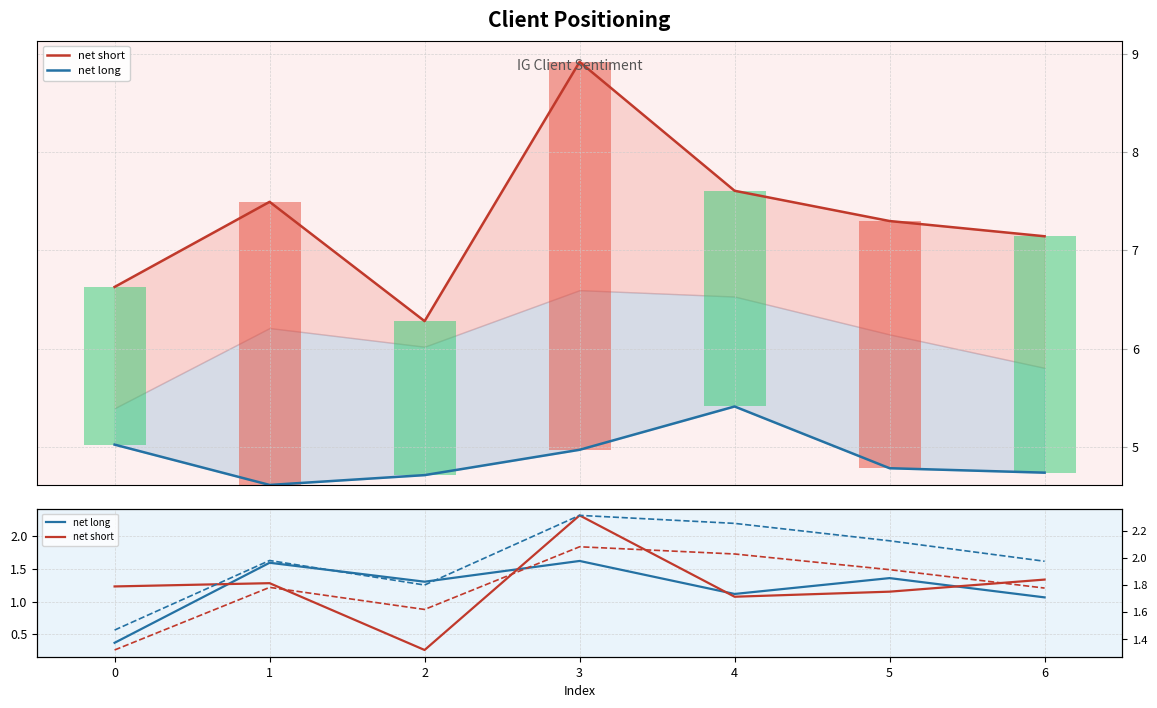

What is the maximum value shown in the chart?

2.3